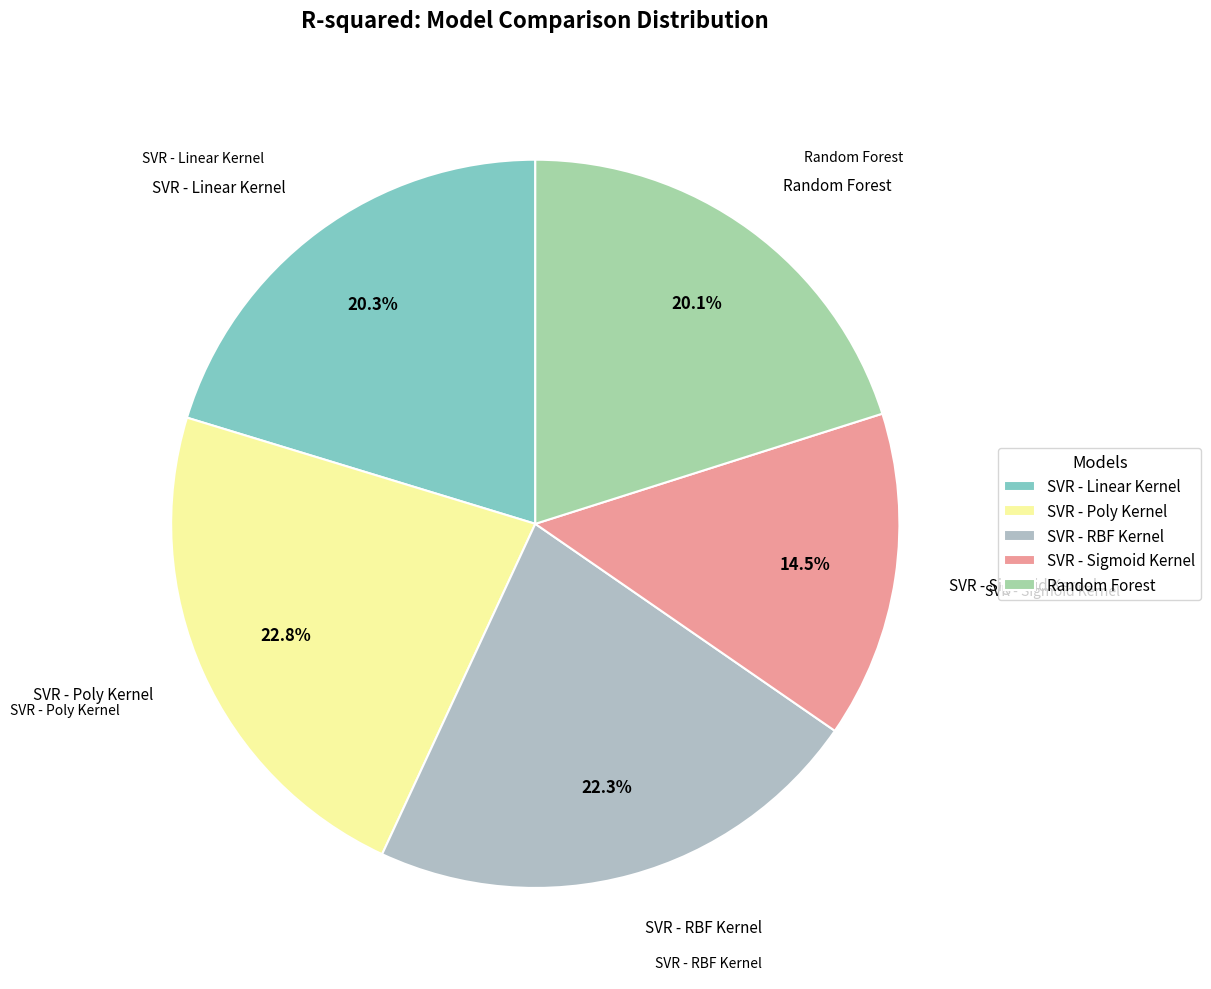

What portion of the pie excludes SVR - Linear Kernel?

79.7%